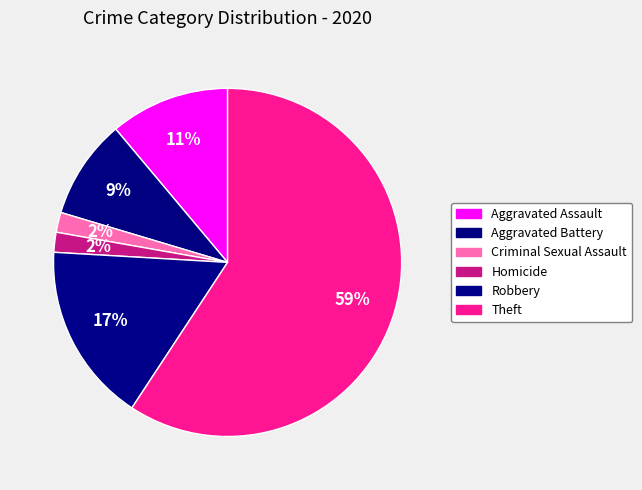

Count the number of slices in the pie.

6